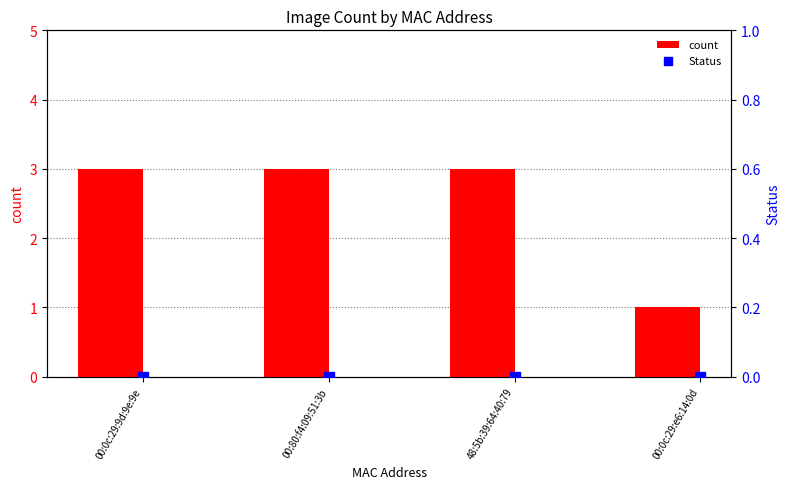

Which series reaches the minimum Y coordinate?

Status